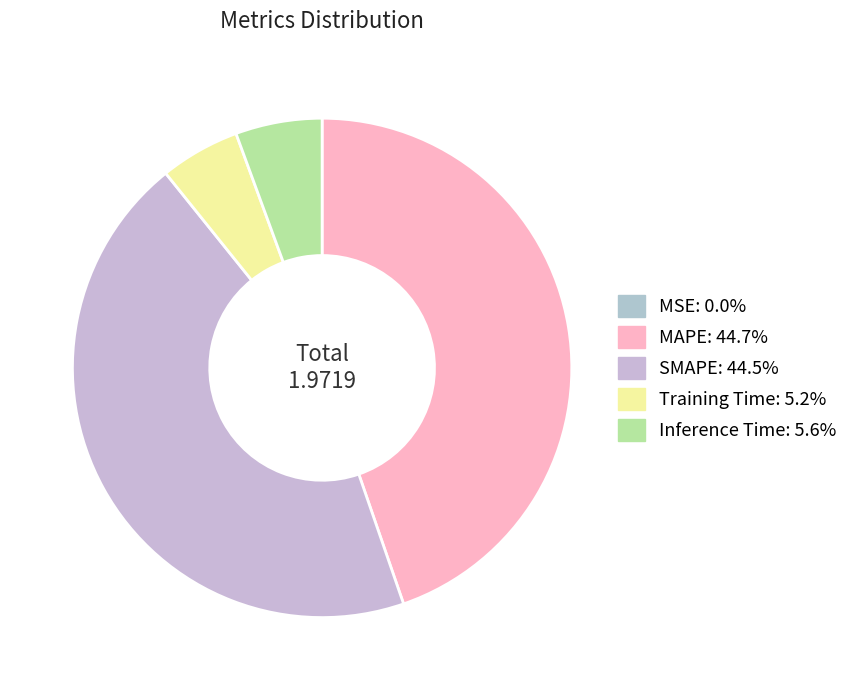

Count the number of slices in the pie.

5